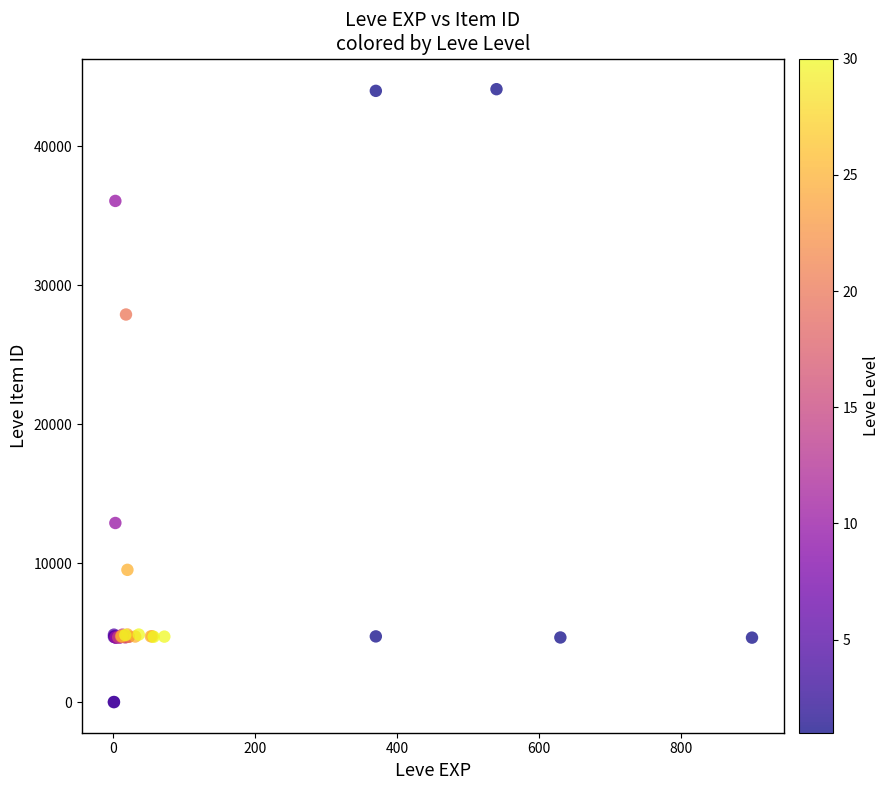

What Y value in the scatter plot is closest to 22048?

27884